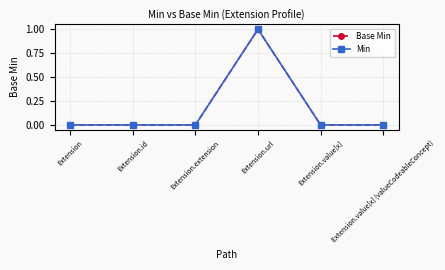

Is this an area chart (filled region under the line)?

No